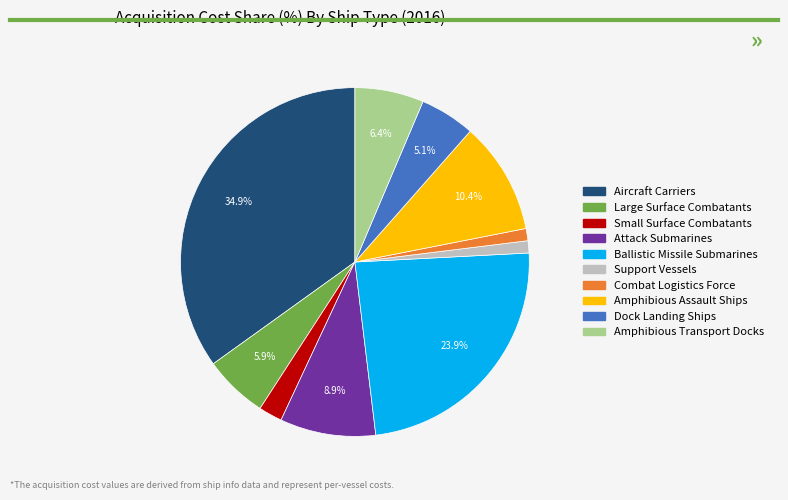

Does Amphibious Transport Docks account for over 50% of the chart?

No